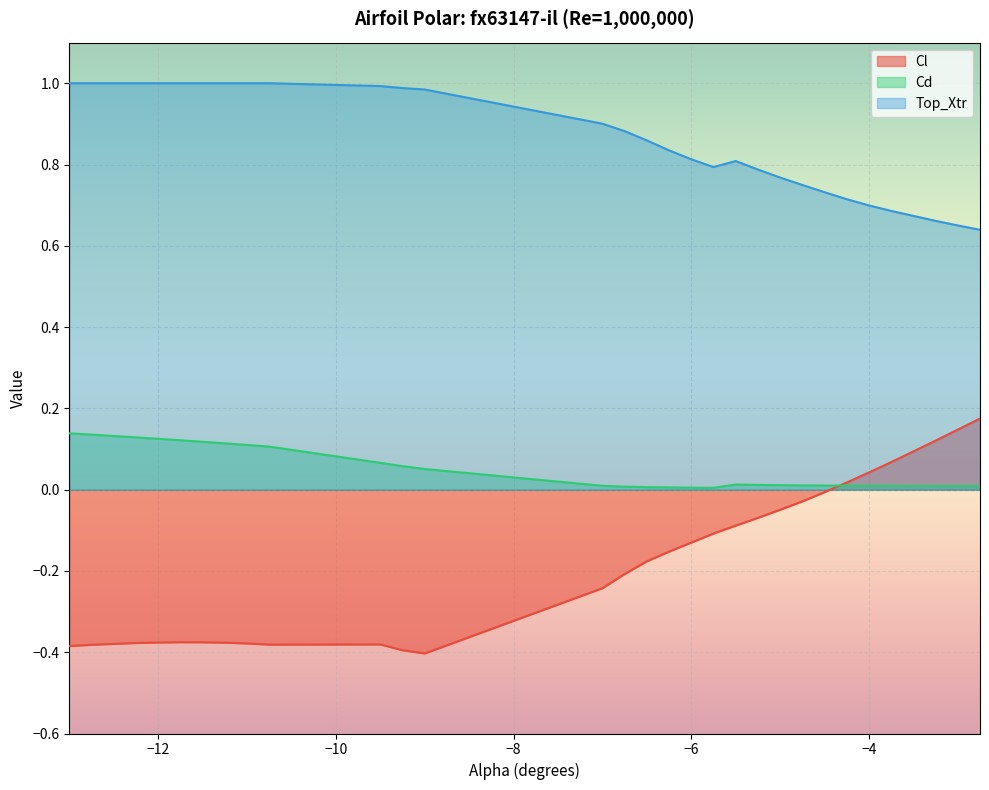

Reading right to left, transcribe all the data shown in this chart.

Cl: -2.75=0.2	-3.0=0.1	-3.25=0.1	-3.75=0.1	-4.0=0.0	-4.25=0.0	-4.5=-0.0	-4.75=-0.0	-5.0=-0.0	-5.25=-0.1	-5.5=-0.1	-5.75=-0.1	-6.0=-0.1	-6.25=-0.2	-6.5=-0.2	-6.75=-0.2	-7.0=-0.2	-9.0=-0.4	-9.25=-0.4	-9.5=-0.4	-10.75=-0.4	-11.0=-0.4	-11.25=-0.4	-11.5=-0.4	-11.75=-0.4	-12.0=-0.4	-12.25=-0.4	-12.5=-0.4	-12.75=-0.4	-13.0=-0.4
Cd: -2.75=0.0	-3.0=0.0	-3.25=0.0	-3.75=0.0	-4.0=0.0	-4.25=0.0	-4.5=0.0	-4.75=0.0	-5.0=0.0	-5.25=0.0	-5.5=0.0	-5.75=0.0	-6.0=0.0	-6.25=0.0	-6.5=0.0	-6.75=0.0	-7.0=0.0	-9.0=0.1	-9.25=0.1	-9.5=0.1	-10.75=0.1	-11.0=0.1	-11.25=0.1	-11.5=0.1	-11.75=0.1	-12.0=0.1	-12.25=0.1	-12.5=0.1	-12.75=0.1	-13.0=0.1
Top_Xtr: -2.75=0.6	-3.0=0.7	-3.25=0.7	-3.75=0.7	-4.0=0.7	-4.25=0.7	-4.5=0.7	-4.75=0.7	-5.0=0.8	-5.25=0.8	-5.5=0.8	-5.75=0.8	-6.0=0.8	-6.25=0.8	-6.5=0.9	-6.75=0.9	-7.0=0.9	-9.0=1.0	-9.25=1.0	-9.5=1.0	-10.75=1.0	-11.0=1.0	-11.25=1.0	-11.5=1.0	-11.75=1.0	-12.0=1.0	-12.25=1.0	-12.5=1.0	-12.75=1.0	-13.0=1.0